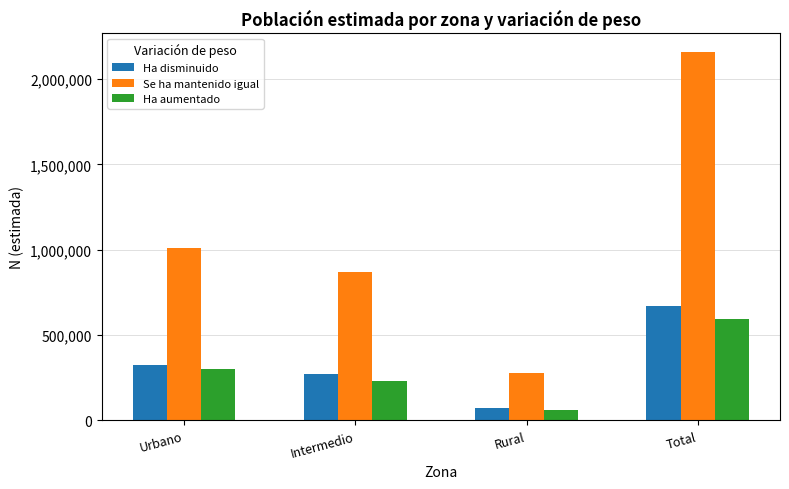

What is the total value across all series at Urbano?

1635235